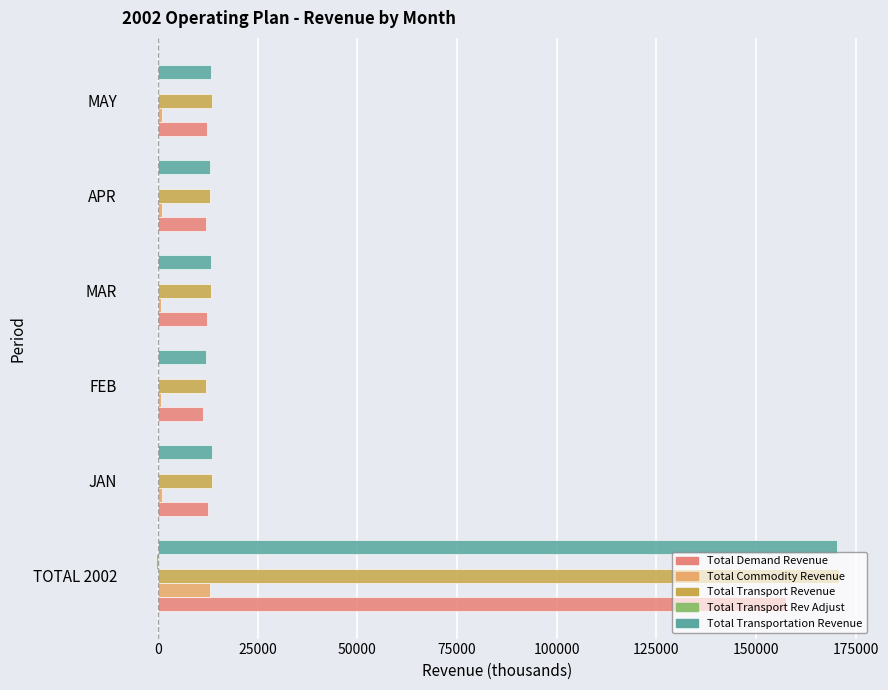

Which series has the largest range (max minus min)?

Total Transport Revenue